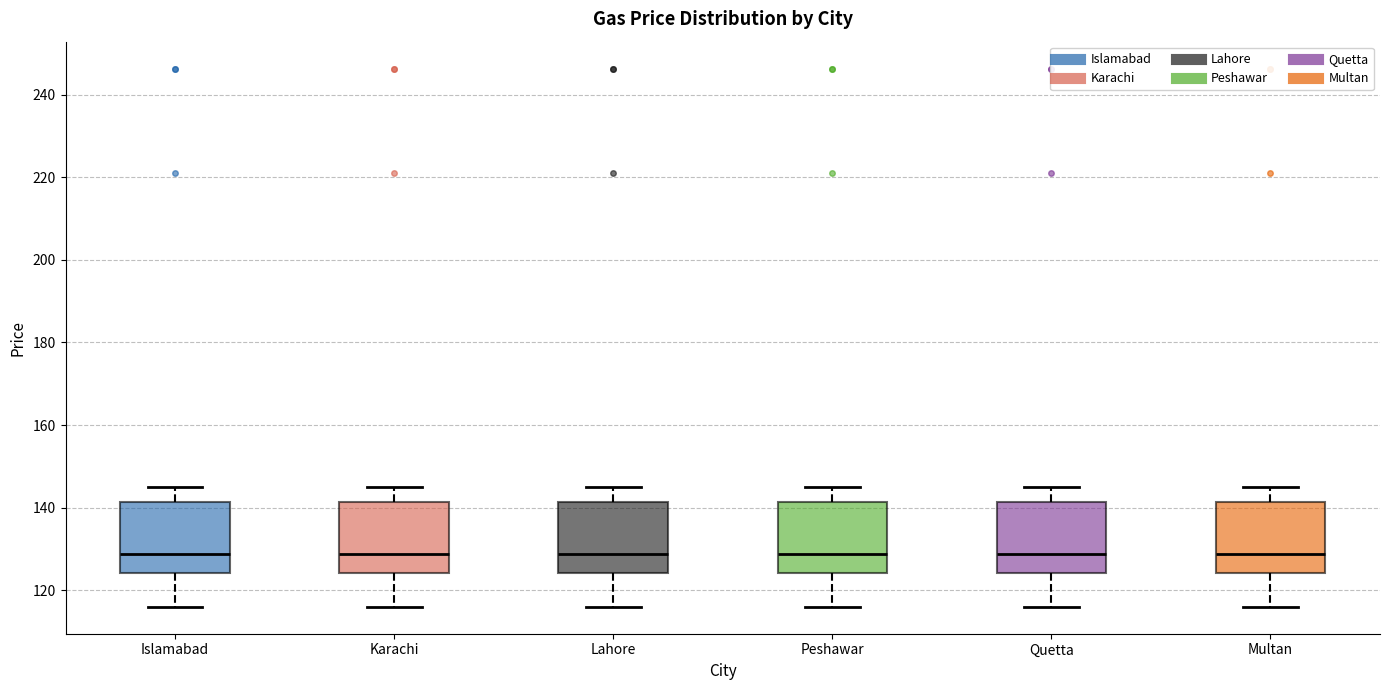

Where is the lower edge of the box for Peshawar on the y-axis? The values are not printed on the chart, so give them approximately, as read against the axis.

124